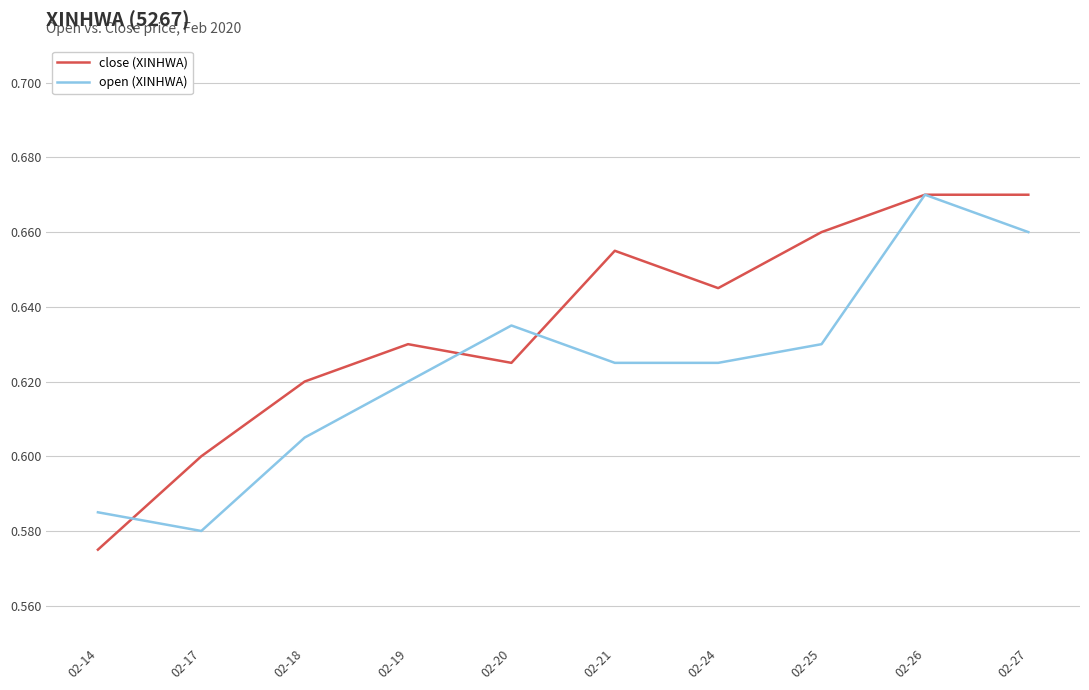

At 02-24, list the series in order from largest to smallest.

close (XINHWA), open (XINHWA)